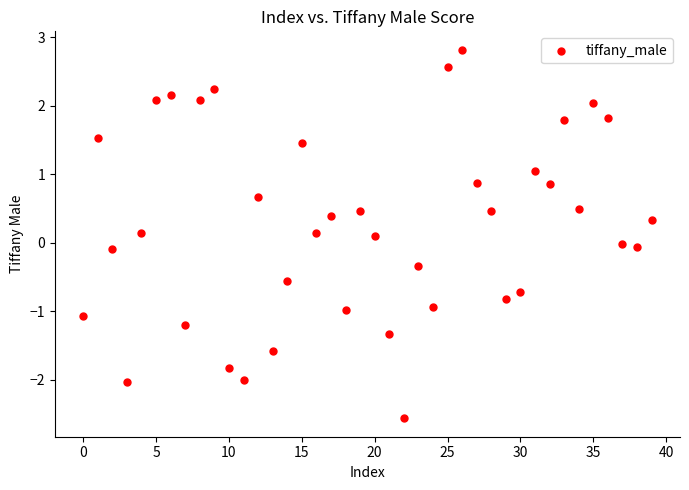

What is the range of Y values (max minus min)?

5.4